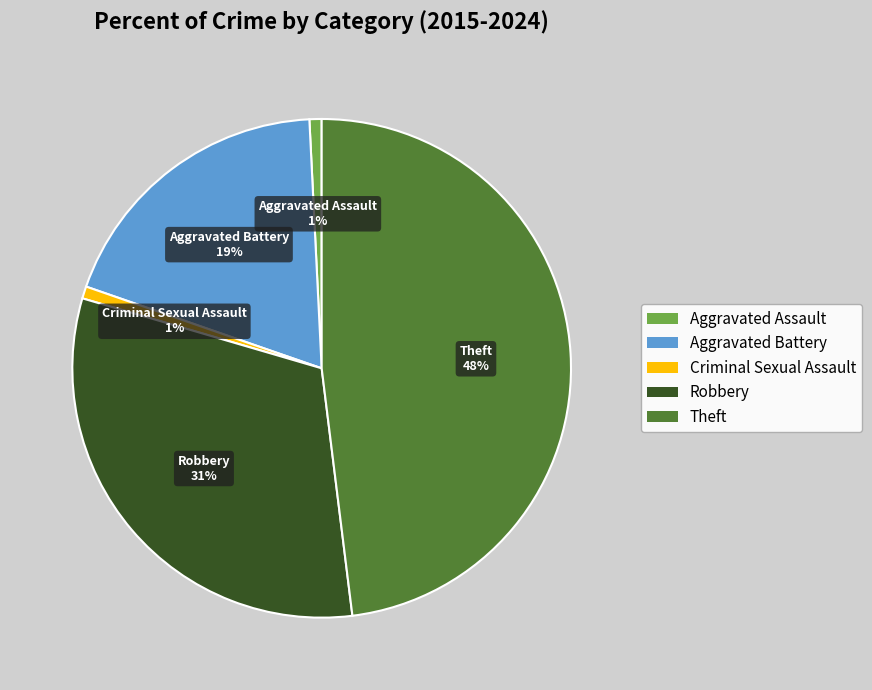

Is it true that Theft is 60% of the pie?

False